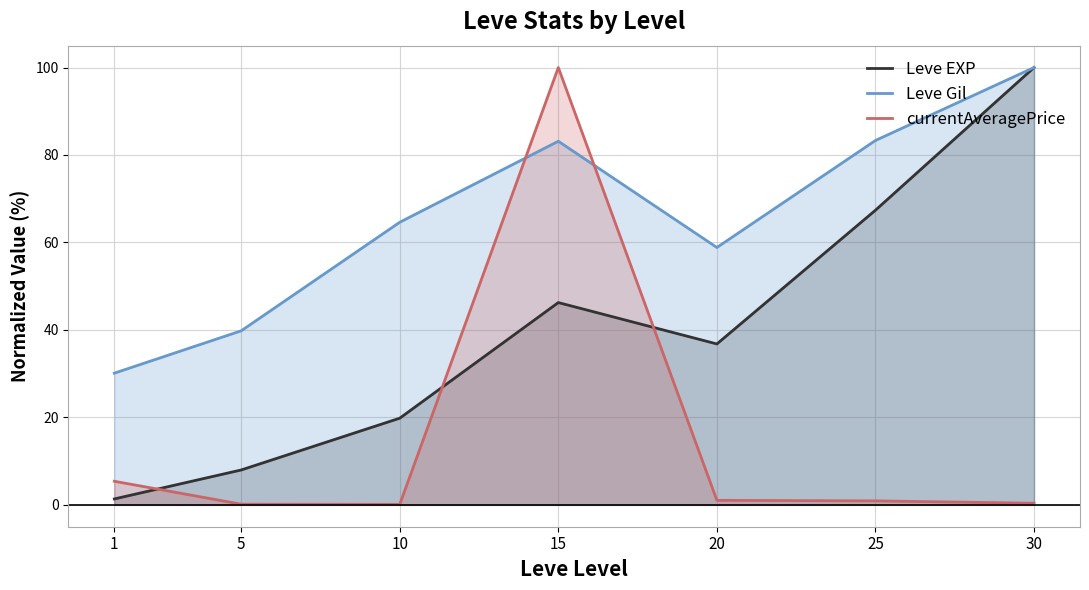

What is the value of the Leve EXP point at the 7th from the left?

100.0